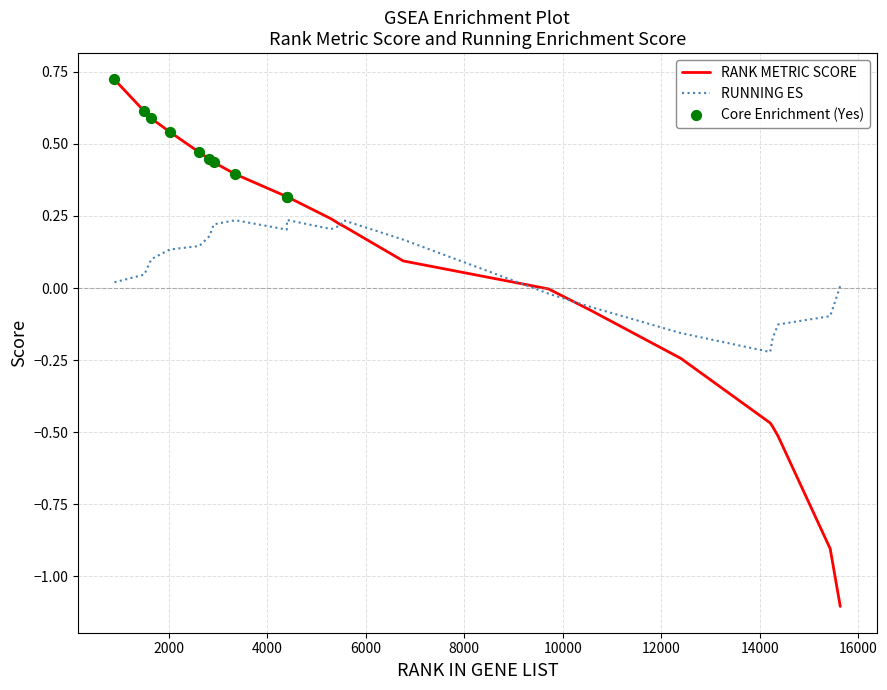

Rank the series by their maximum value, from highest to lowest.

RANK METRIC SCORE, RUNNING ES